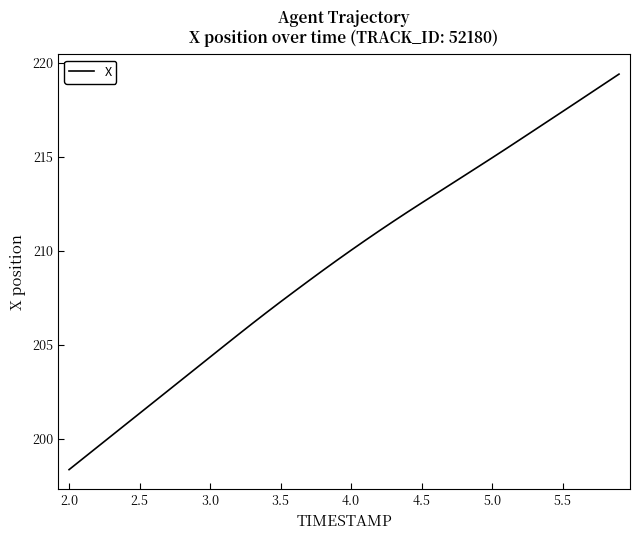

What is the maximum value shown in the chart?

219.4